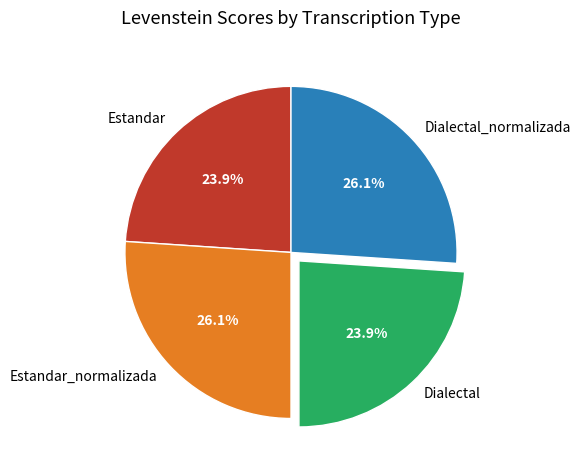

What is the total percentage of Estandar_normalizada and Dialectal?

50.0%